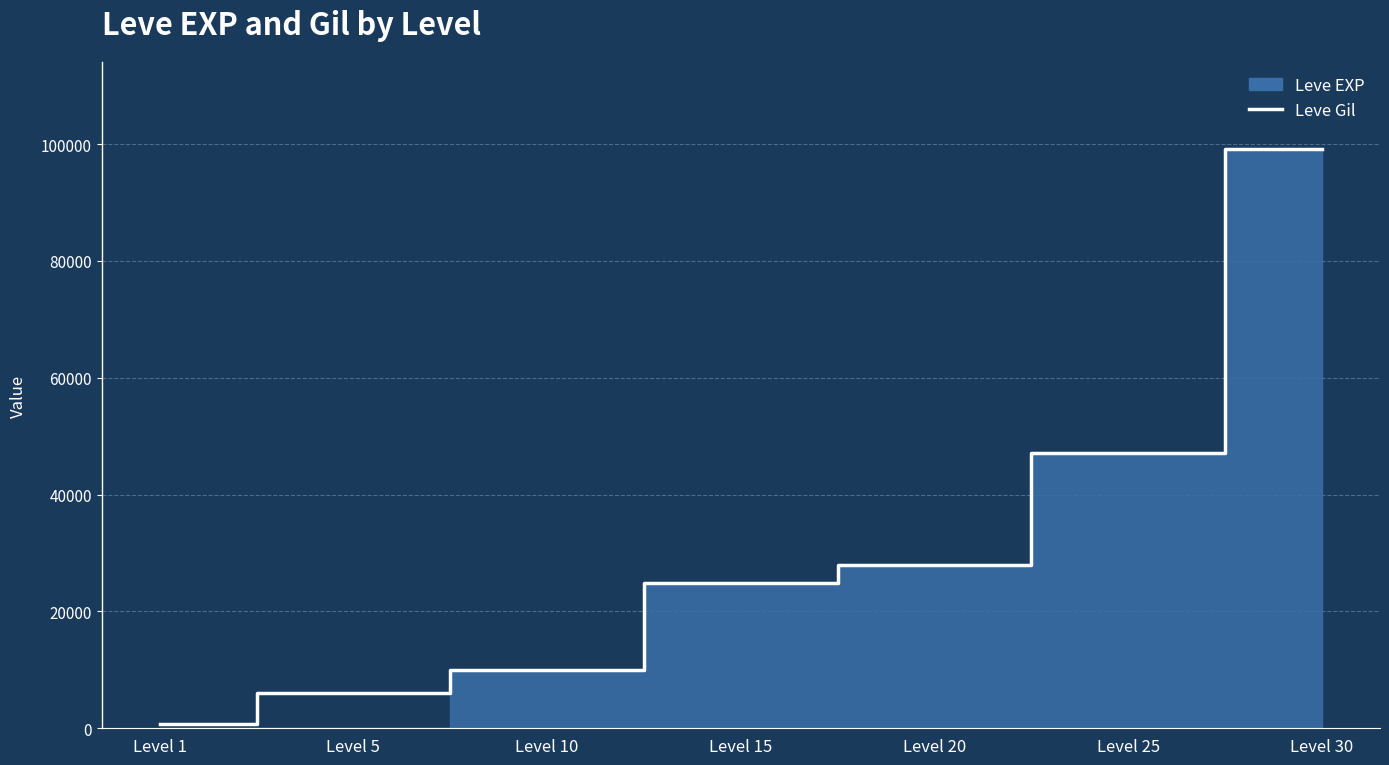

Between Level 20 and Level 10, which is larger?

Level 20